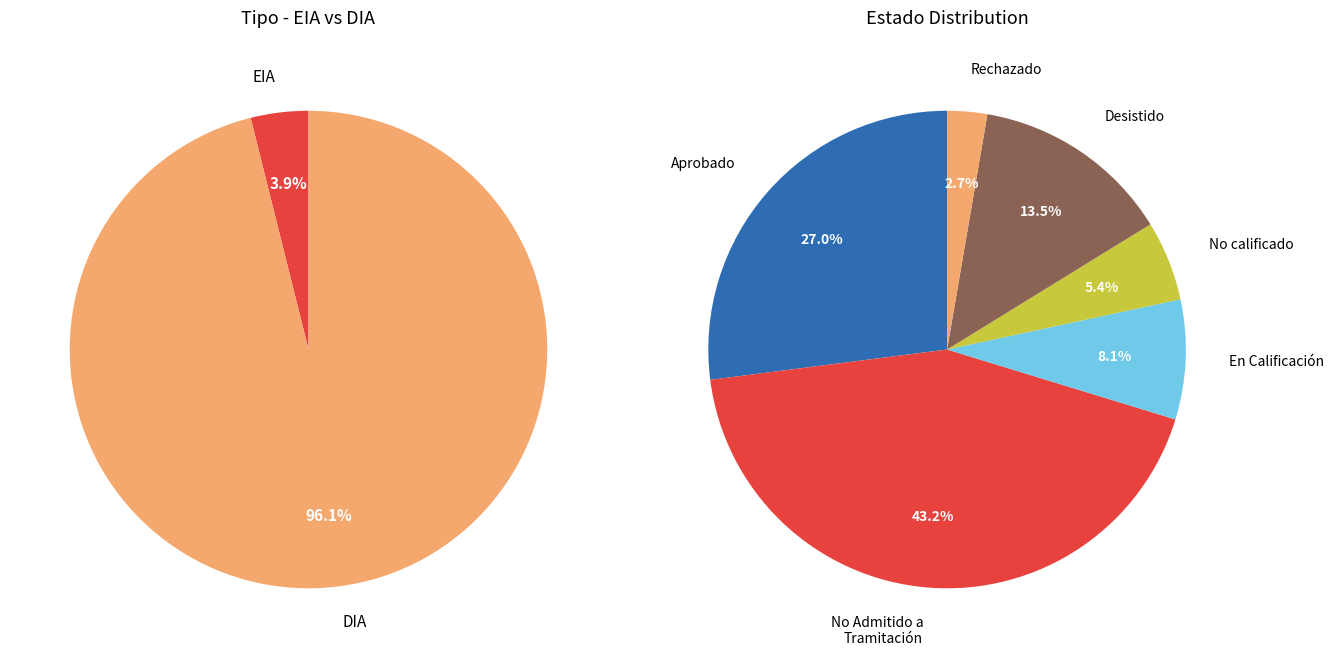

Rank the categories by value from lowest to highest.

EIA, DIA